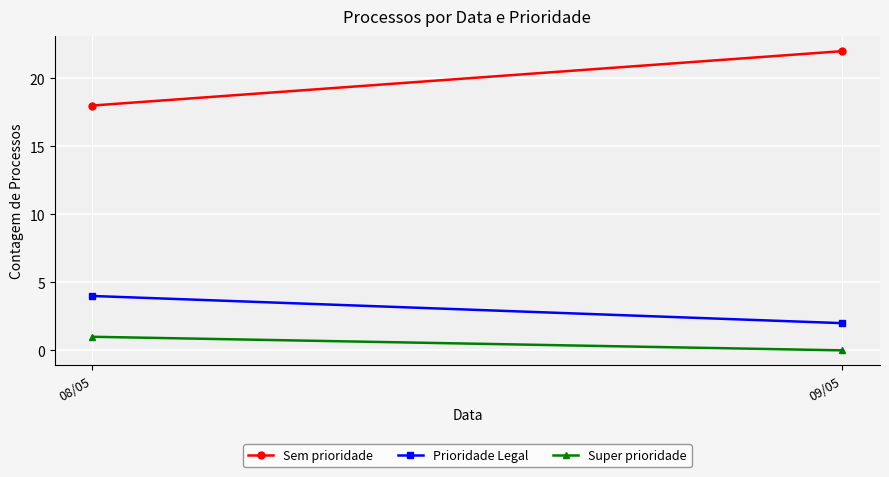

Is the value of Prioridade Legal at 09/05 greater than the value of Super prioridade at 09/05?

Yes